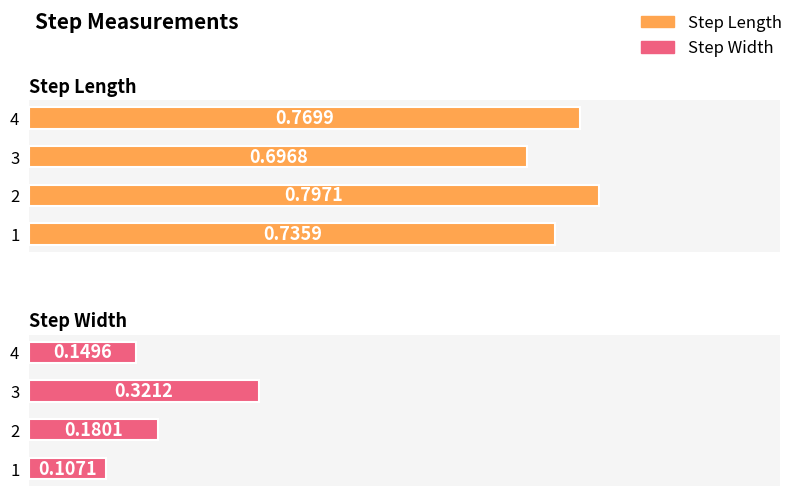

Which series changed the most between 1 and 4?

step_width